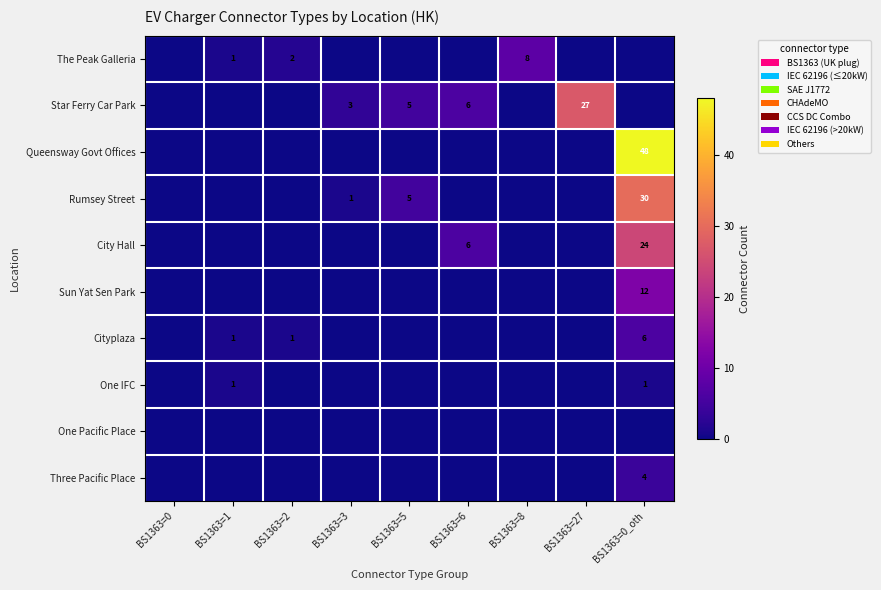

Is it true that Star Ferry Car Park equals 5 at BS1363=5?

True